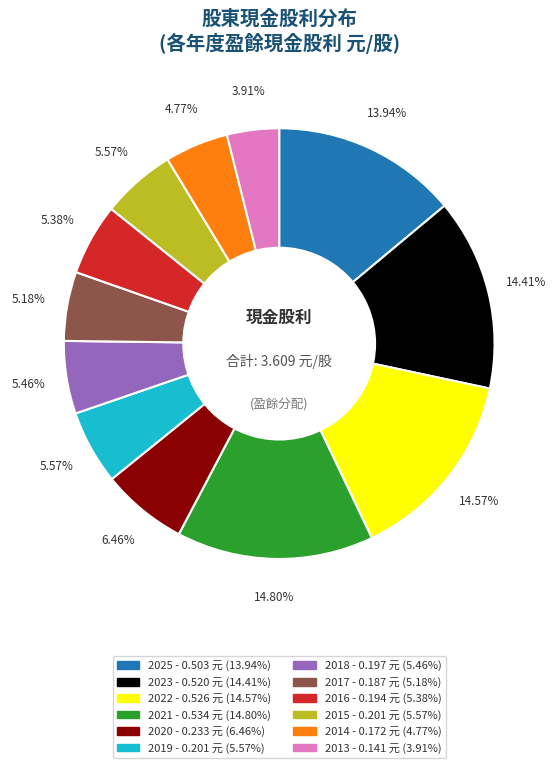

How many slices are in this pie chart?

12